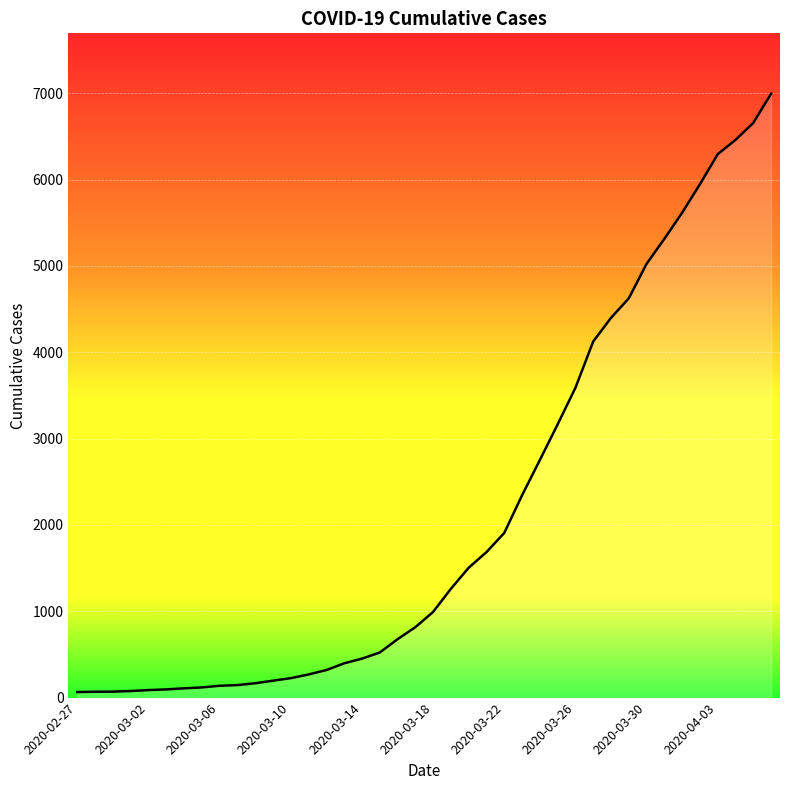

What is the greatest value displayed?

6994